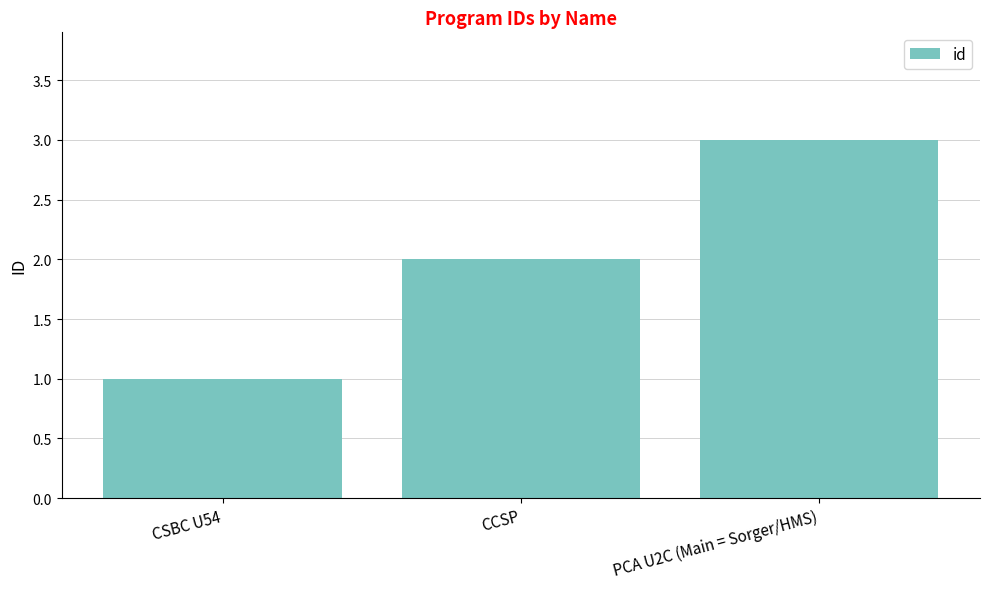

What is the label of the 3rd bar from the right?

CSBC U54